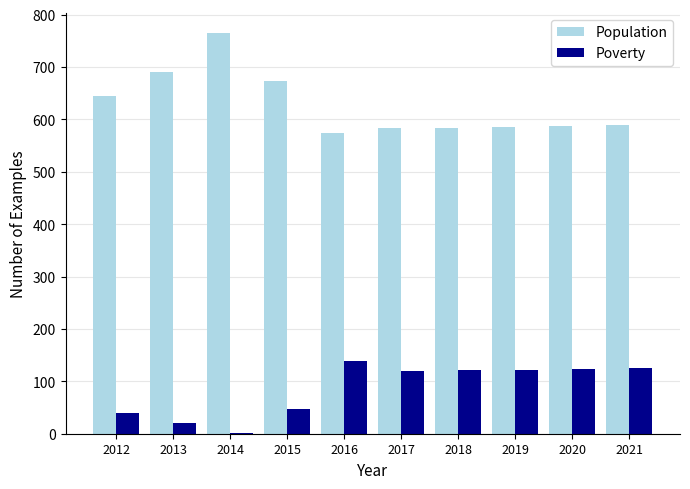

Is it true that Population equals 585 at 2019?

True